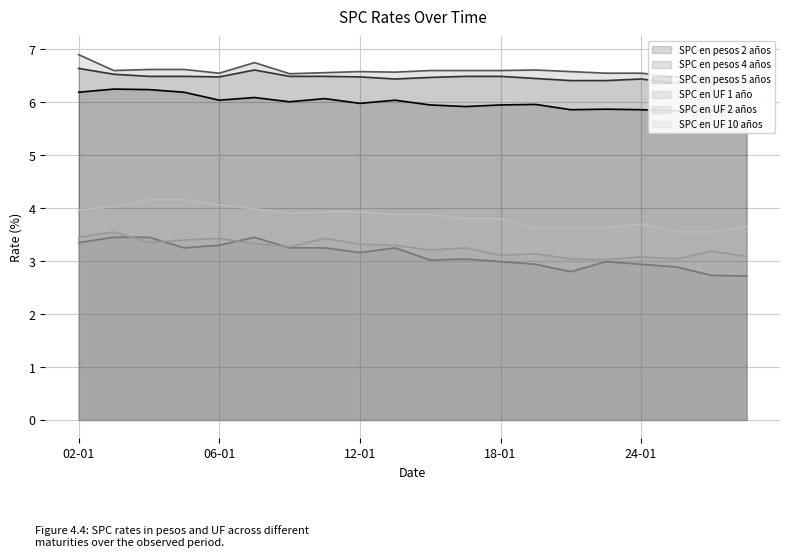

What is the difference between the maximum and second lowest values in the SPC en pesos 2 años series?

0.4